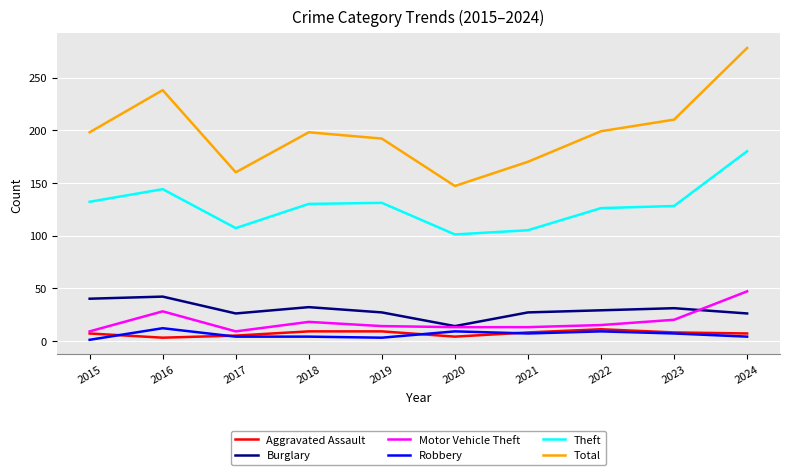

What is the difference between the maximum and minimum values in the Total series?

131